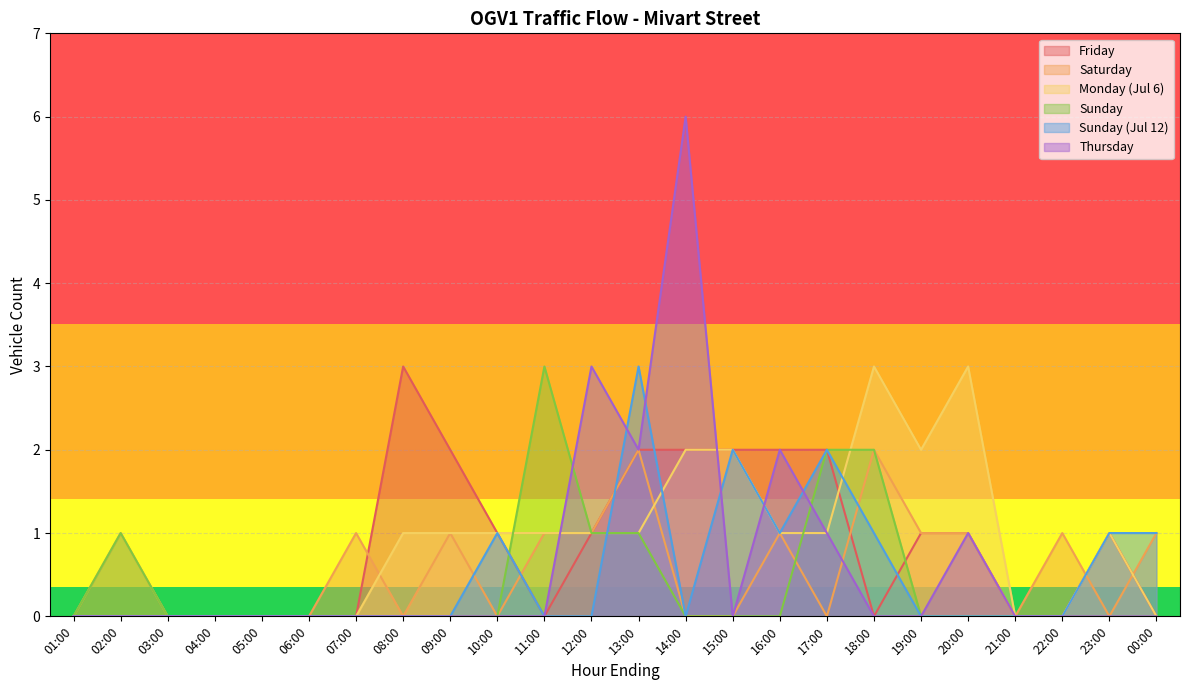

True or false: Sunday (Jul 12) has a value of -2 at 22:00.

False